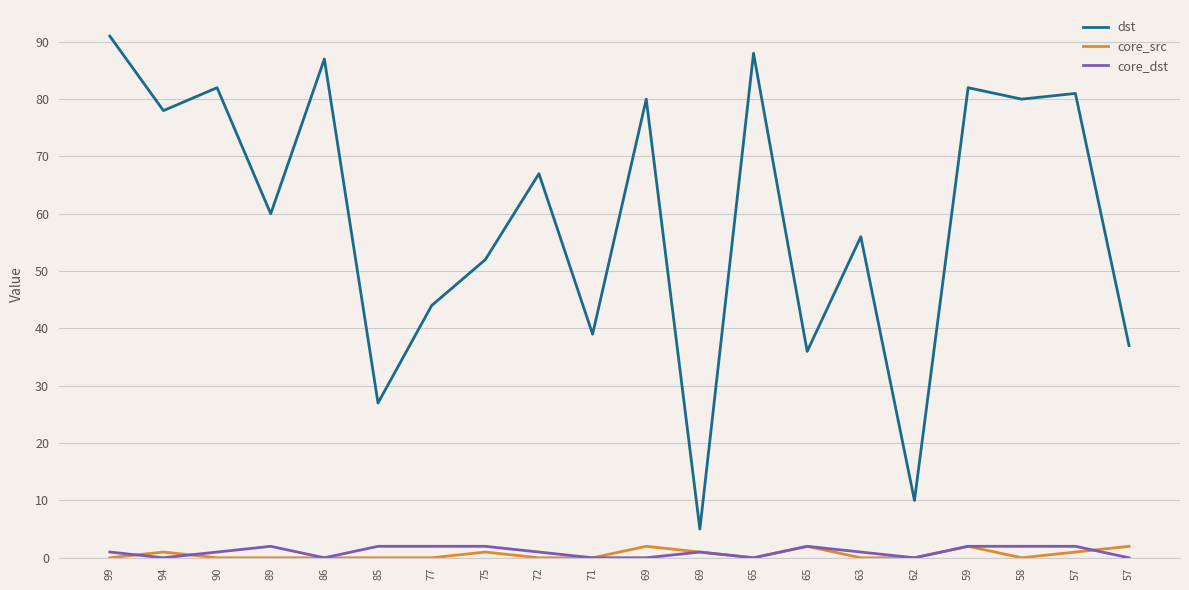

Which series has the largest total across all categories?

dst